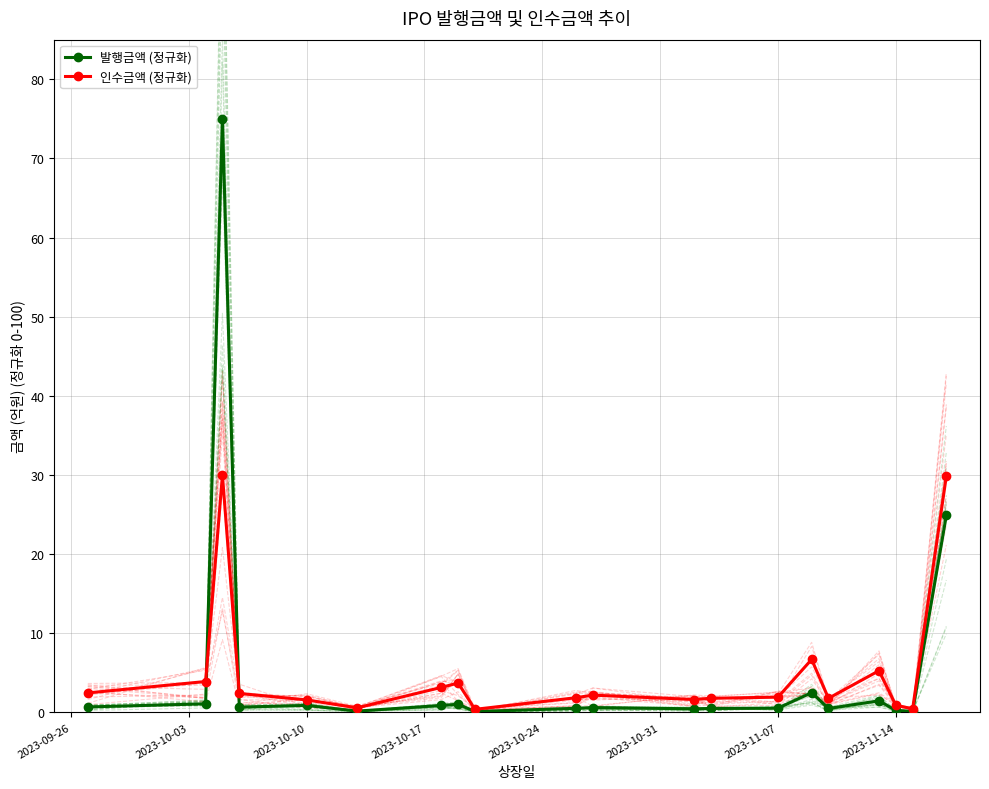

True or false: 발행금액 (정규화) has more than 0 points higher than both neighbors.

True